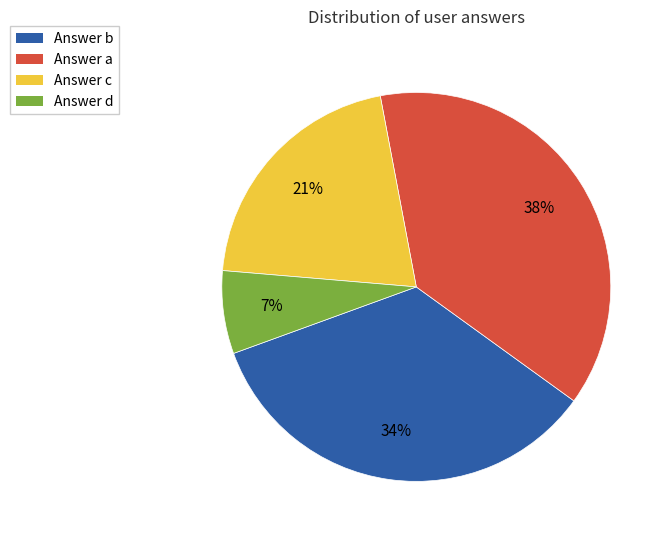

Does Answer d represent more than half of the total?

No